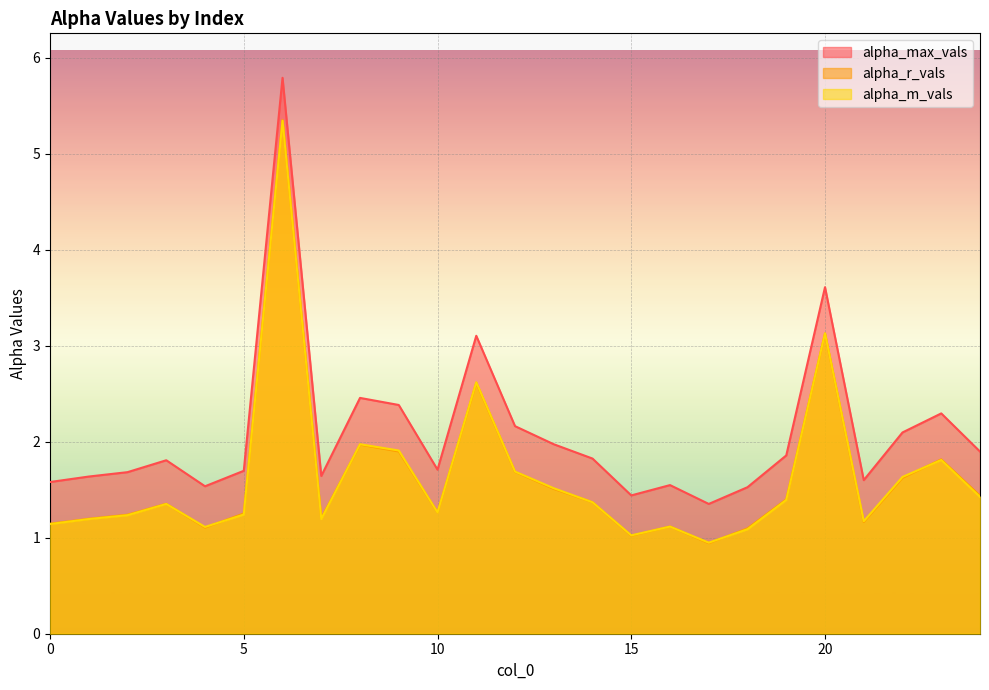

At which category does the chart reach its peak across all series?

6